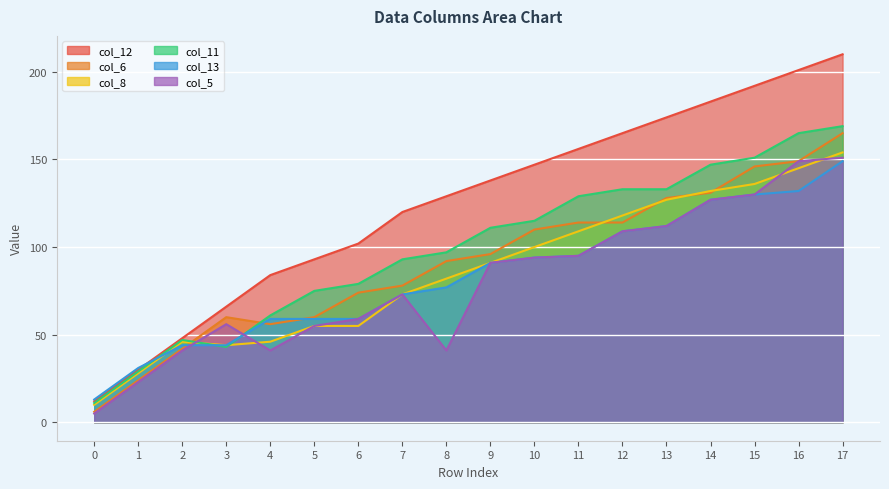

Between 8 and 15, which is larger?

15